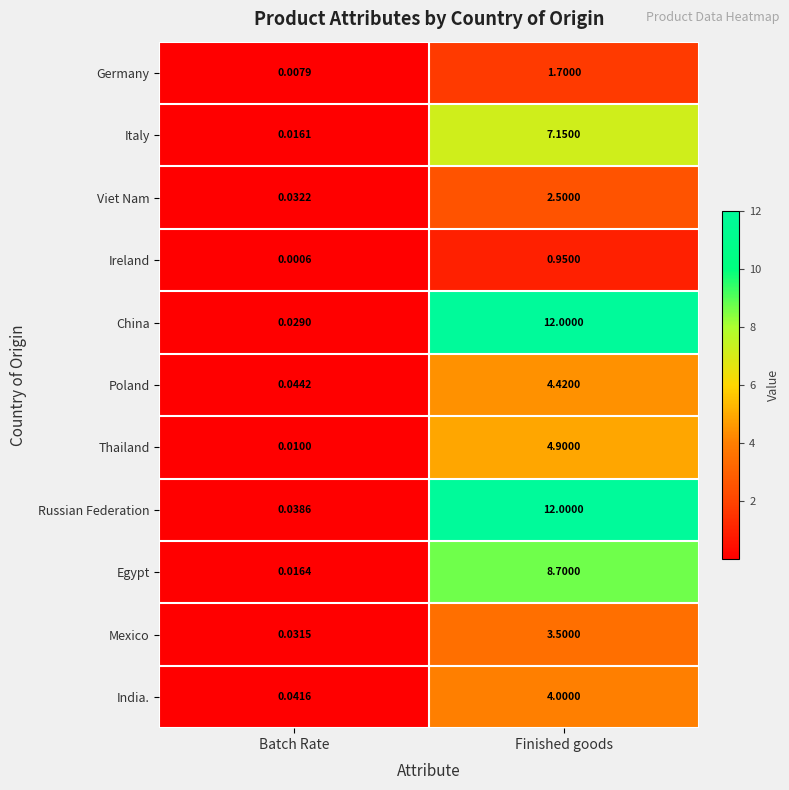

Rank the categories by Italy value from lowest to highest.

Batch Rate, Finished goods